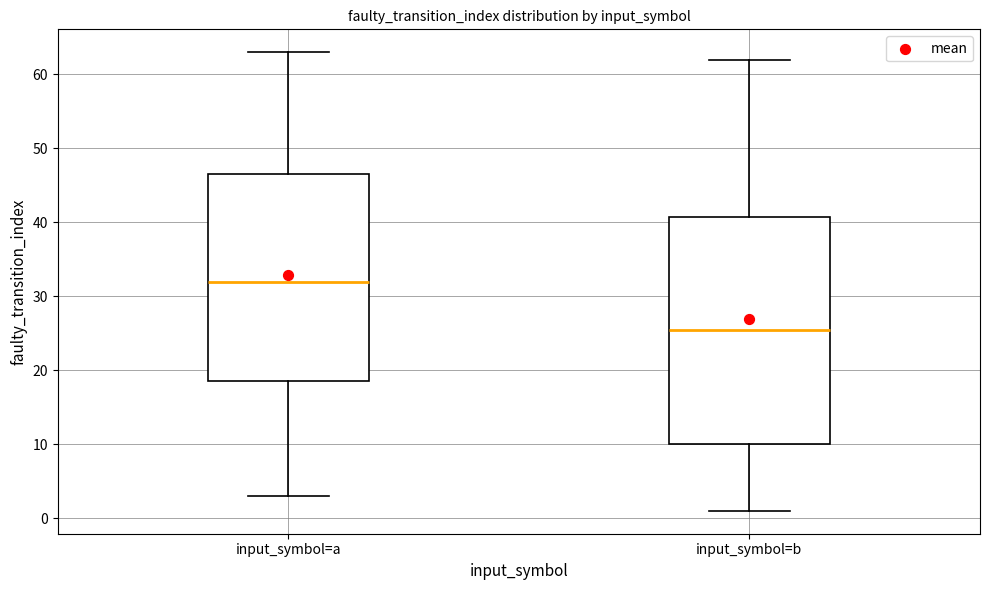

Reading left to right, read every box against the y-axis: the position of its median line, the range the box covers, and the ends of its whiskers. The values are not printed on the chart, so give them approximately, as read against the axis.

input_symbol=a: median 32, box 19 to 47, whiskers 3 to 63
input_symbol=b: median 26, box 10 to 41, whiskers 1 to 62